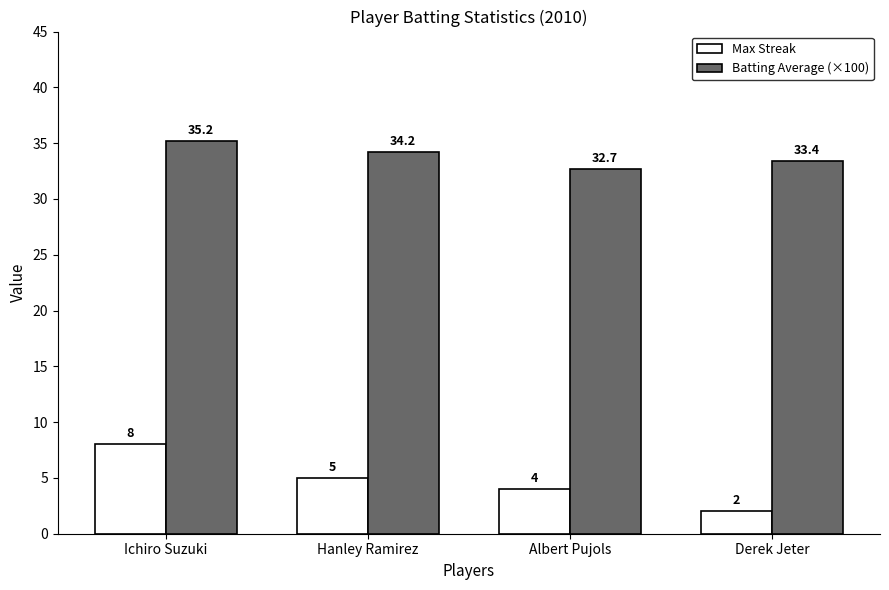

Reading left to right, what are all the values shown in this chart?

Max Streak: Ichiro Suzuki=8.0	Hanley Ramirez=5.0	Albert Pujols=4.0	Derek Jeter=2.0
Batting Average (×100): Ichiro Suzuki=35.2	Hanley Ramirez=34.2	Albert Pujols=32.7	Derek Jeter=33.4